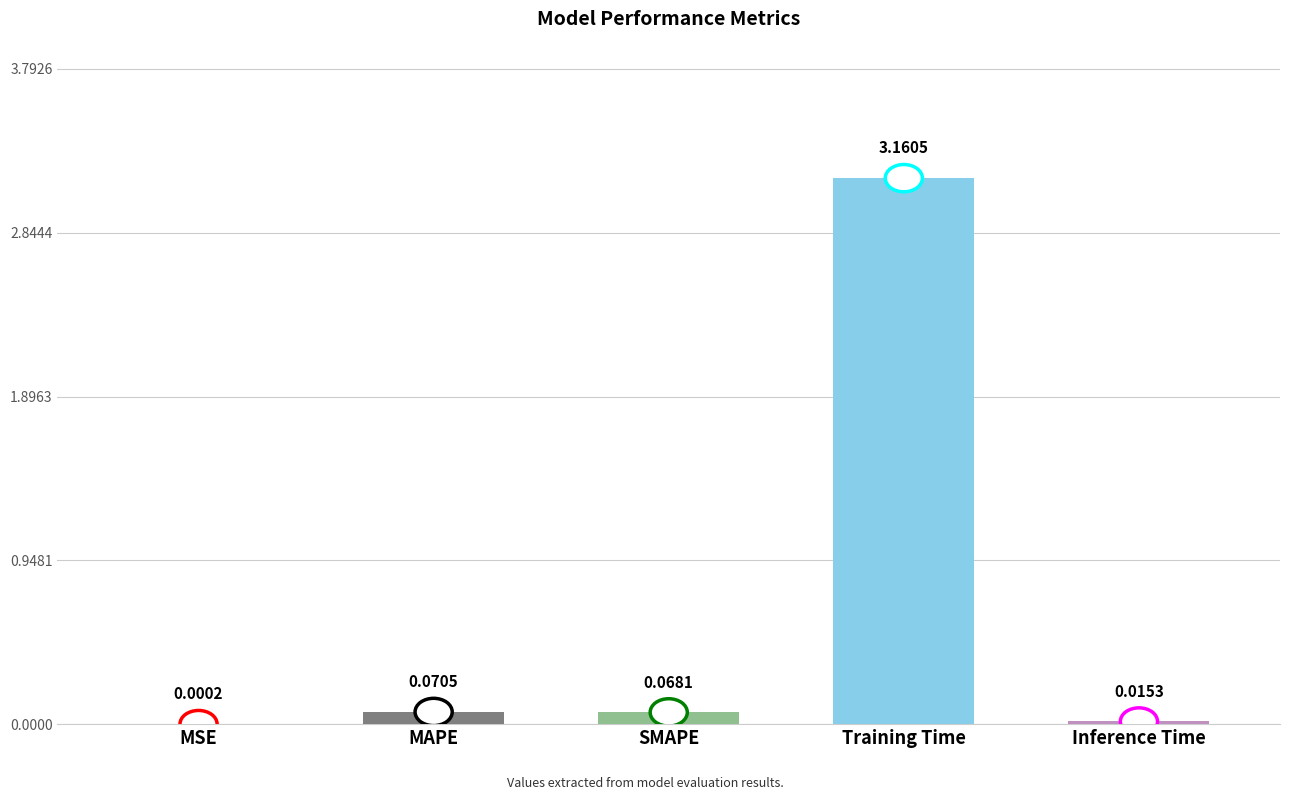

Between MSE and MAPE, which is larger?

MAPE